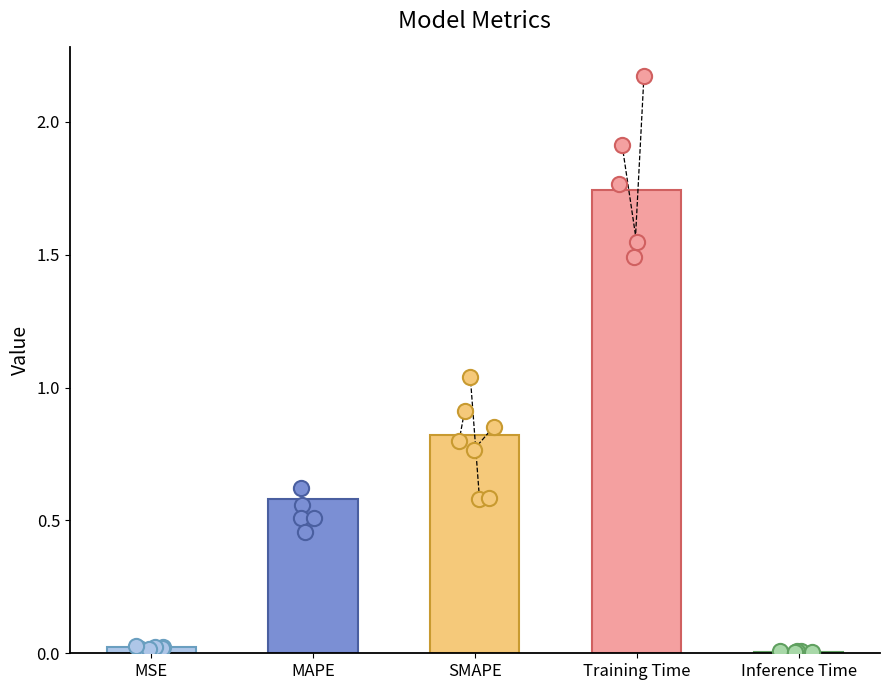

What is the change in value from MAPE to Inference Time?

-0.6